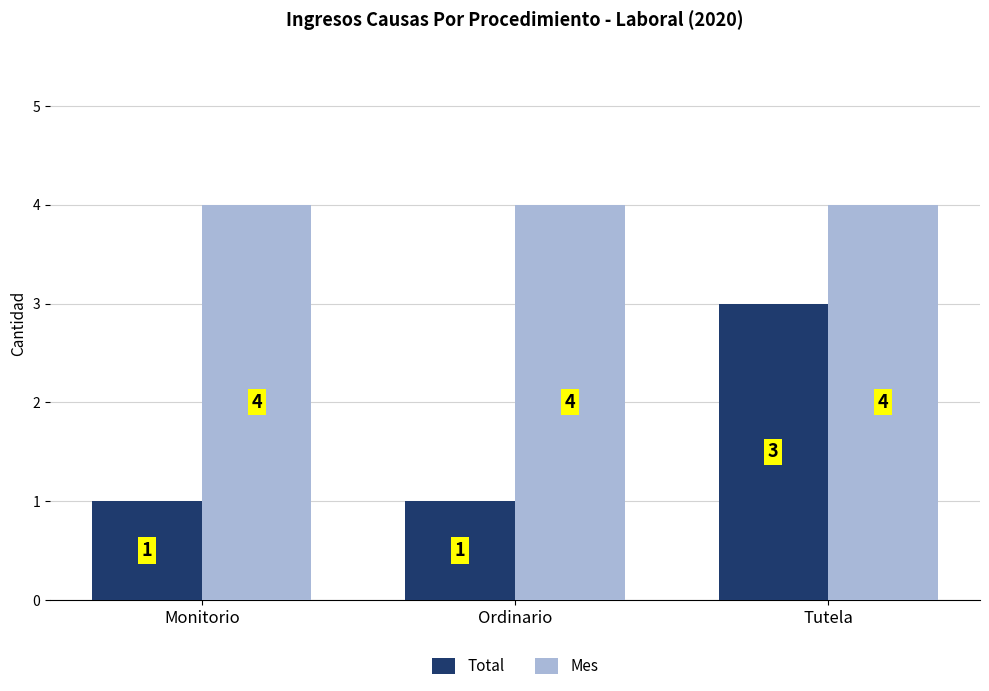

True or false: Mes has a value of 4 at Monitorio.

True